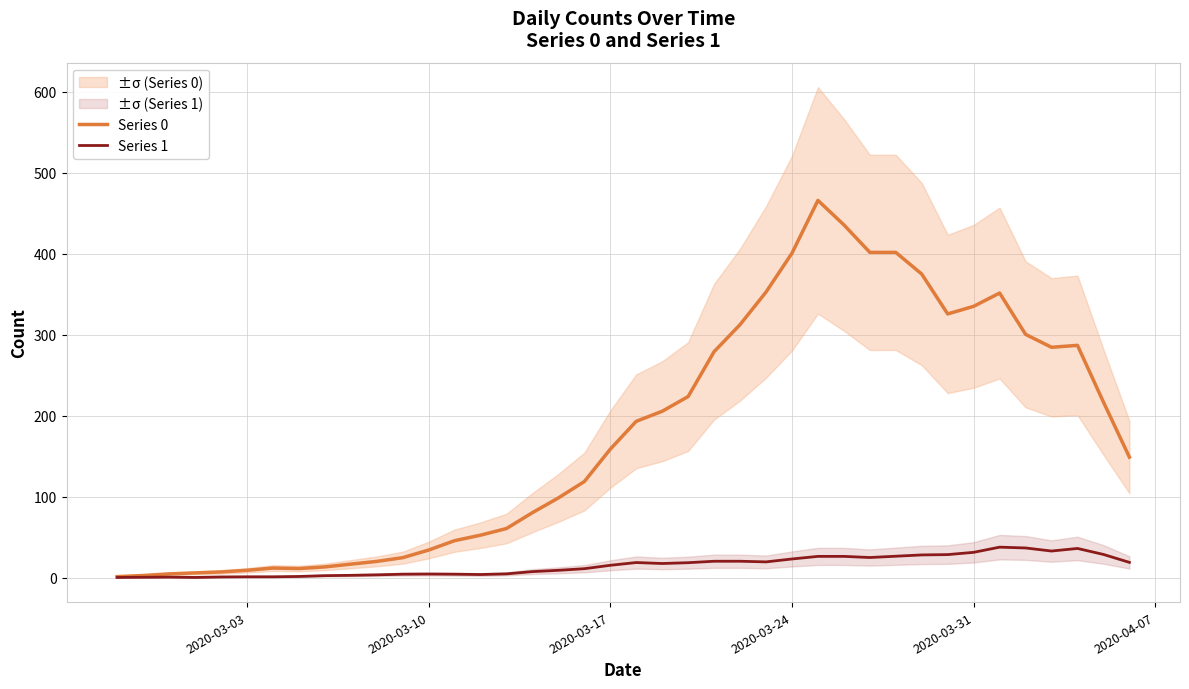

What is the maximum value for Series 1?

37.8